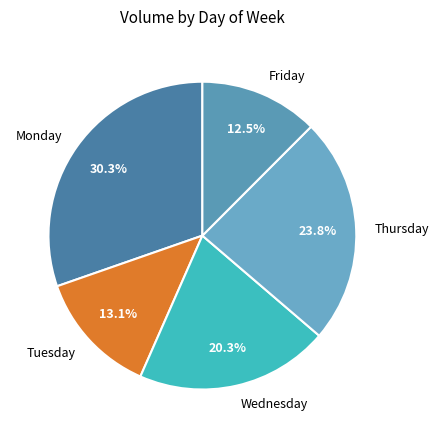

Do Thursday and Friday together represent more than half of the pie?

No